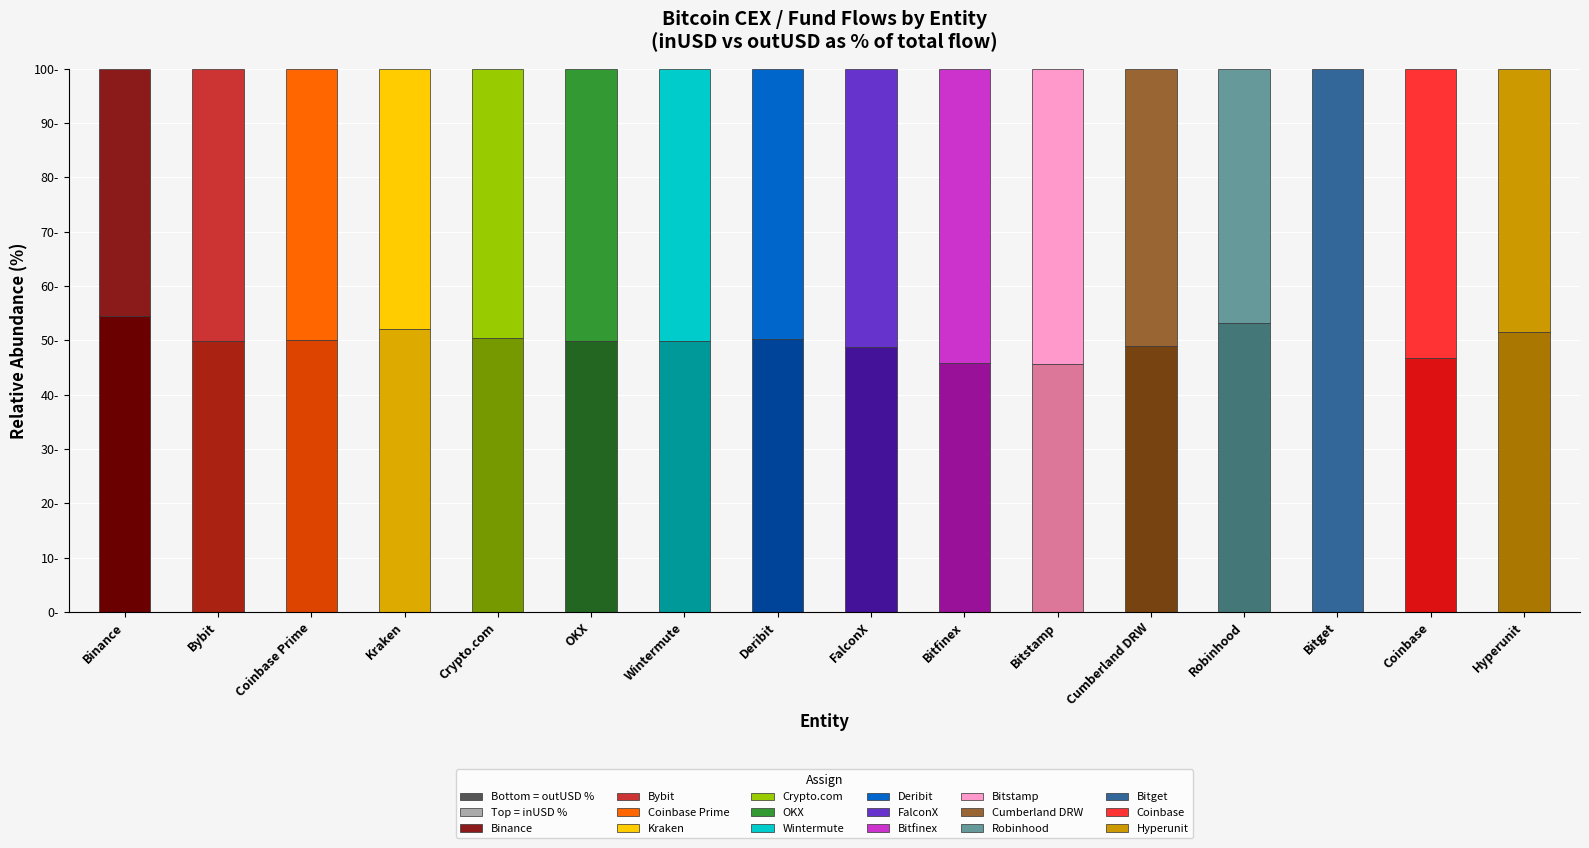

What is the label of the 12th bar from the left?

Cumberland DRW